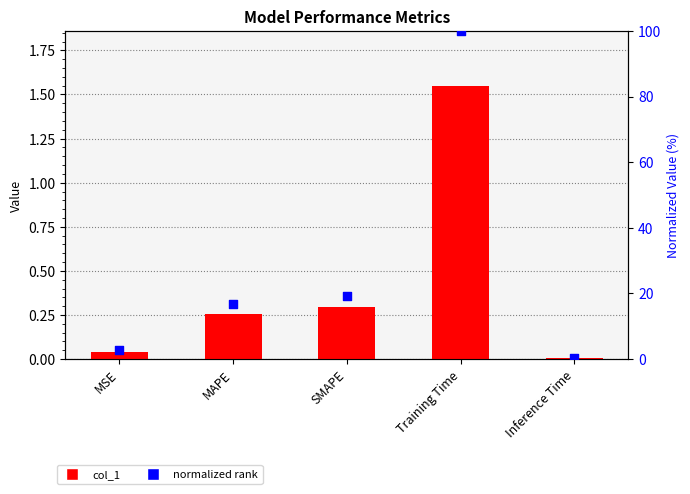

At which category is the sum across all series the highest?

Training Time